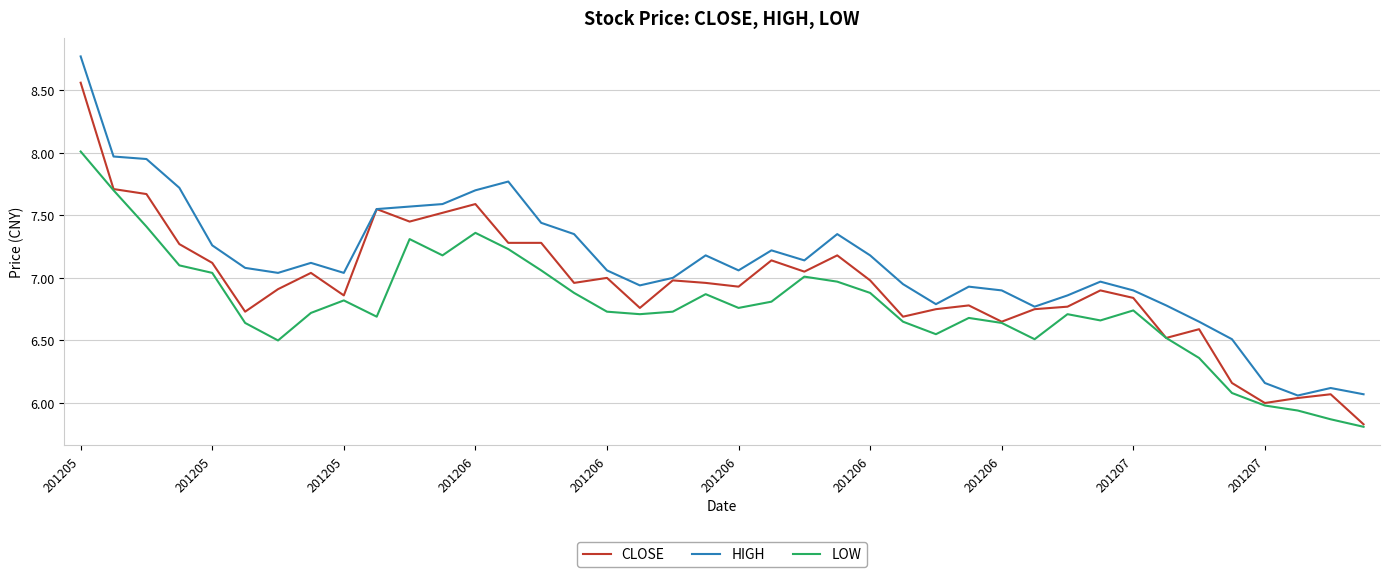

Which series has the largest total across all categories?

HIGH